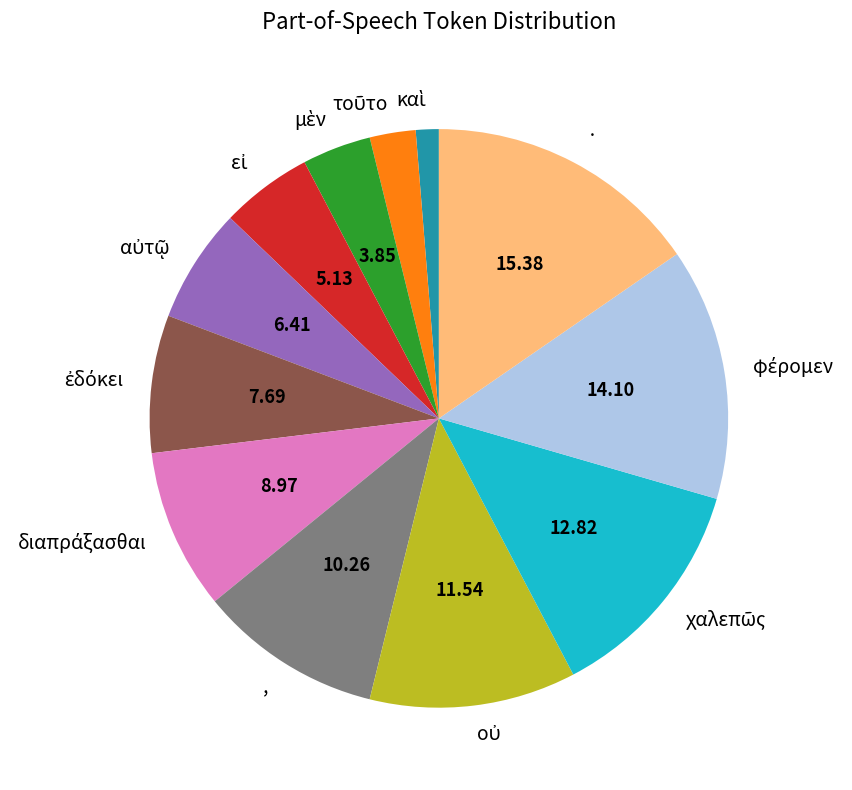

Does any single category account for the majority?

No